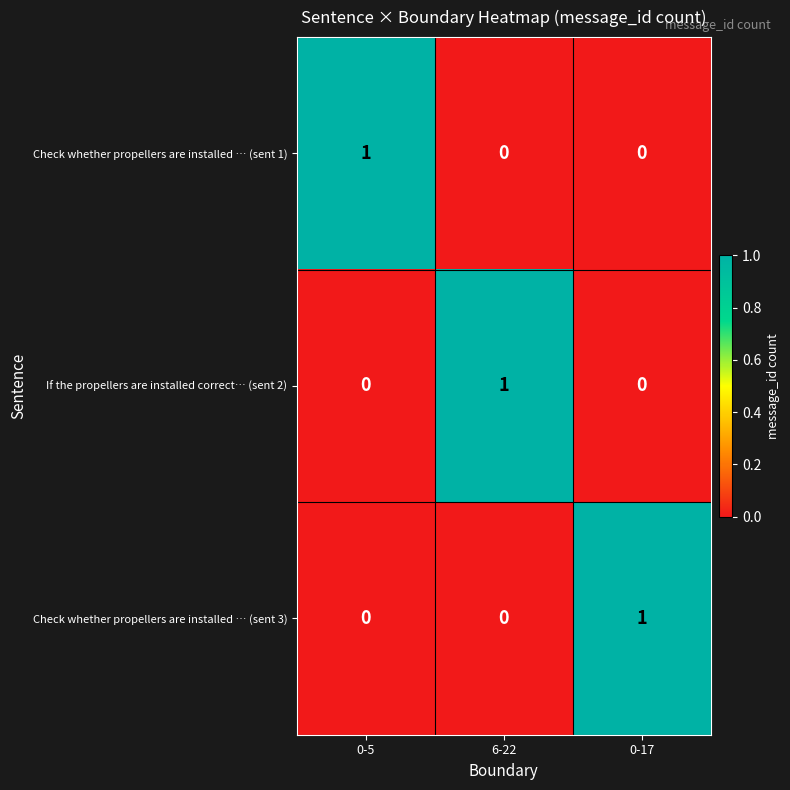

Reading right to left, extract all data points from this chart.

Check whether propellers are installed … (sent 1): 0-17=0	6-22=0	0-5=1
If the propellers are installed correct… (sent 2): 0-17=0	6-22=1	0-5=0
Check whether propellers are installed … (sent 3): 0-17=1	6-22=0	0-5=0